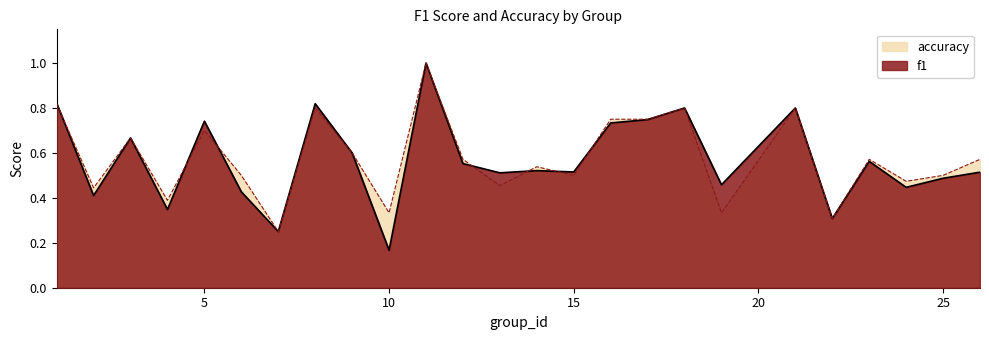

In f1, how many points are higher than both neighbors (excluding endpoints)?

8